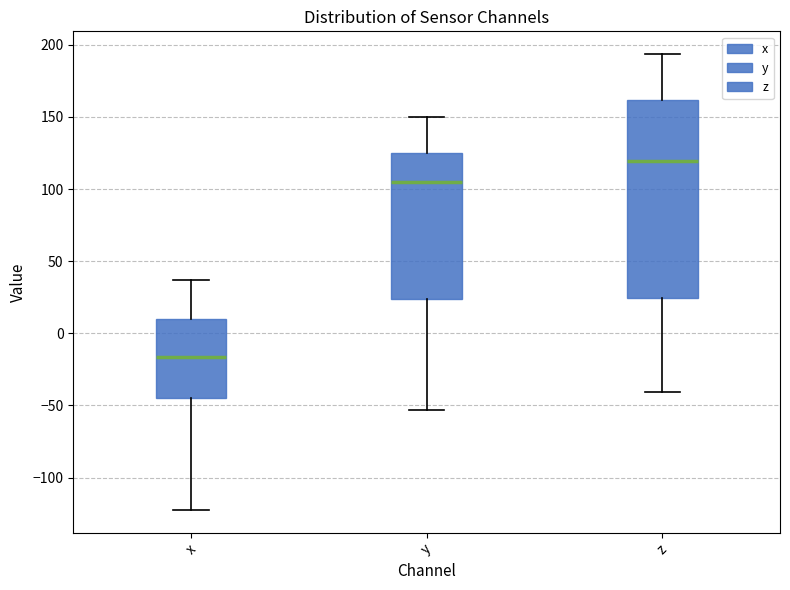

Reading left to right, transcribe this box plot: for each box, give where its median line is, the range the box spans, and where its two whiskers end, as read against the y-axis. The values are not printed on the chart, so give them approximately, as read against the axis.

x: median -15, box -45 to 10, whiskers -120 to 35
y: median 105, box 25 to 125, whiskers -55 to 150
z: median 120, box 25 to 160, whiskers -40 to 195